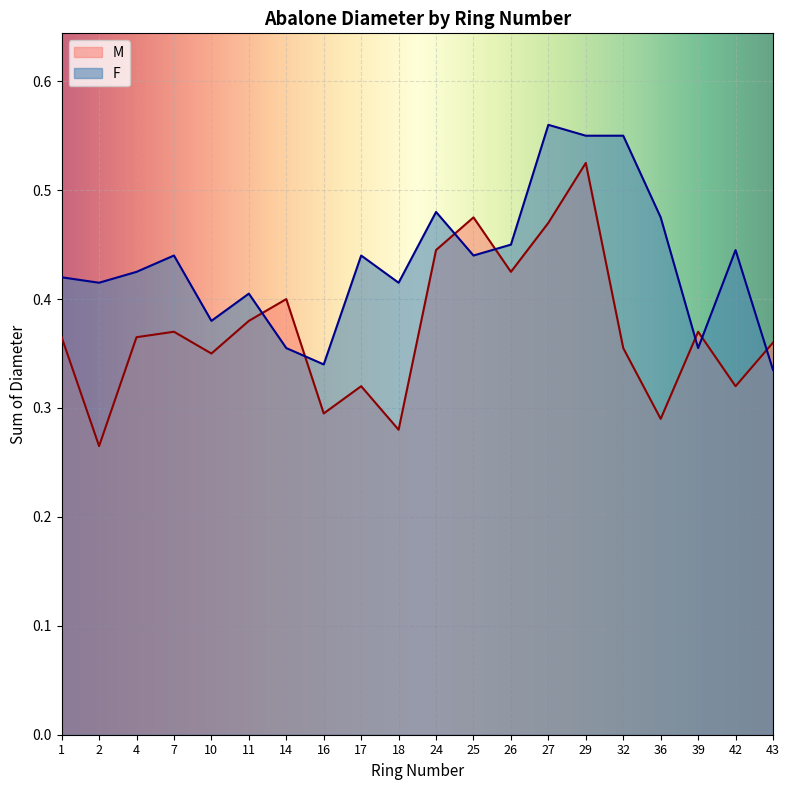

What are all the series names shown in the legend?

M, F